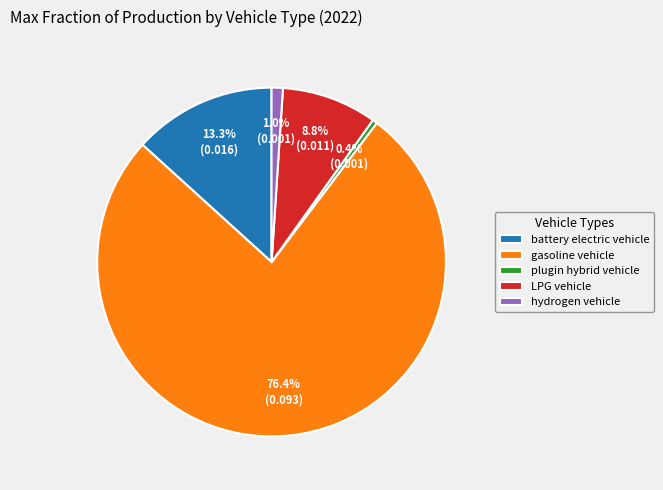

To the nearest percent, what percentage of the pie is gasoline vehicle?

76%